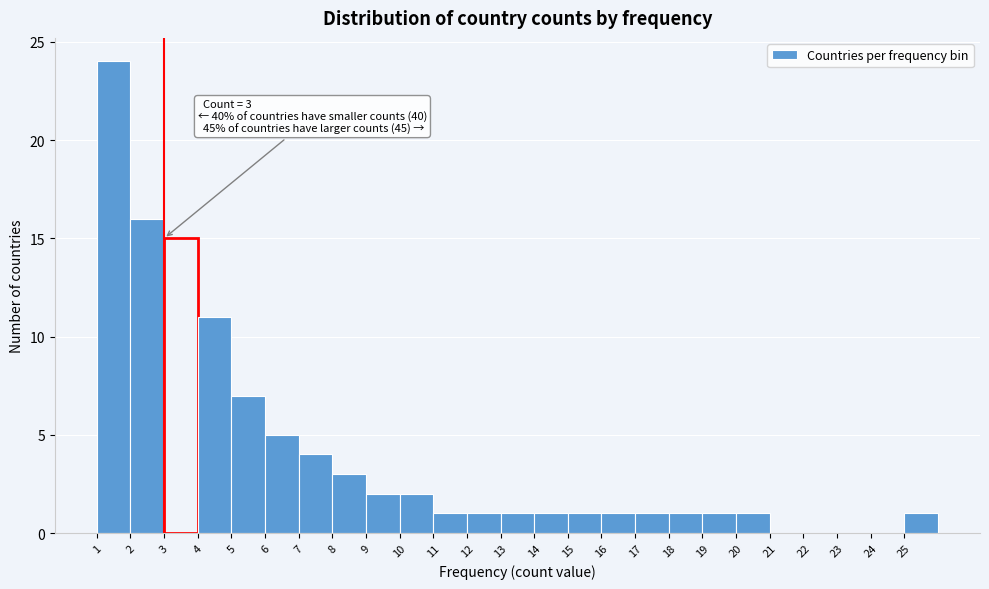

Which range on the x-axis has the tallest bar?

1 to 2